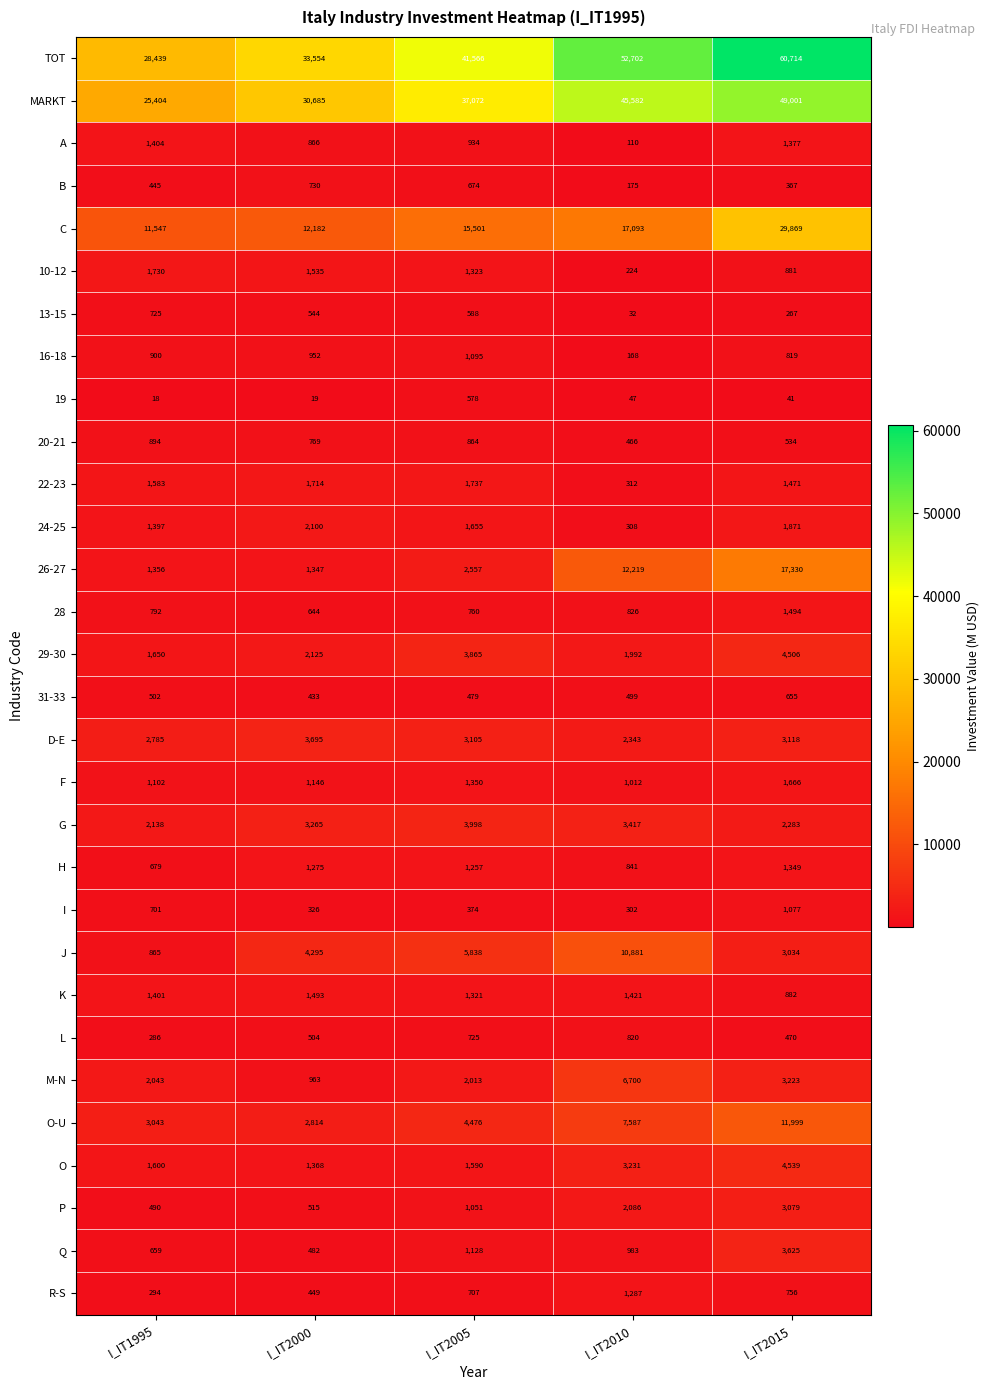

Is it true that M-N equals 6700 at I_IT2010?

True